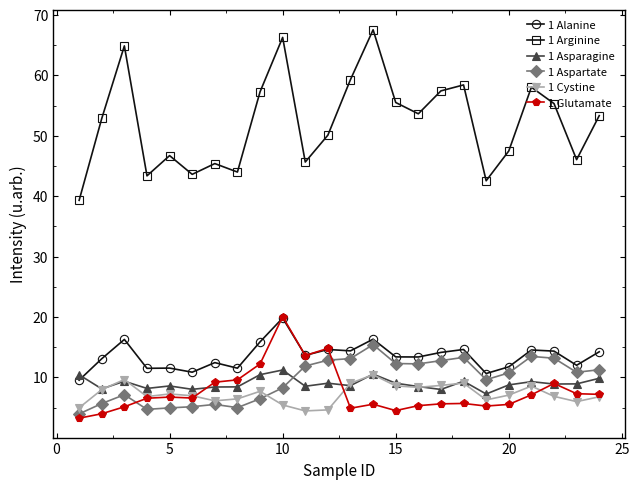

What is the greatest value displayed?

67.5